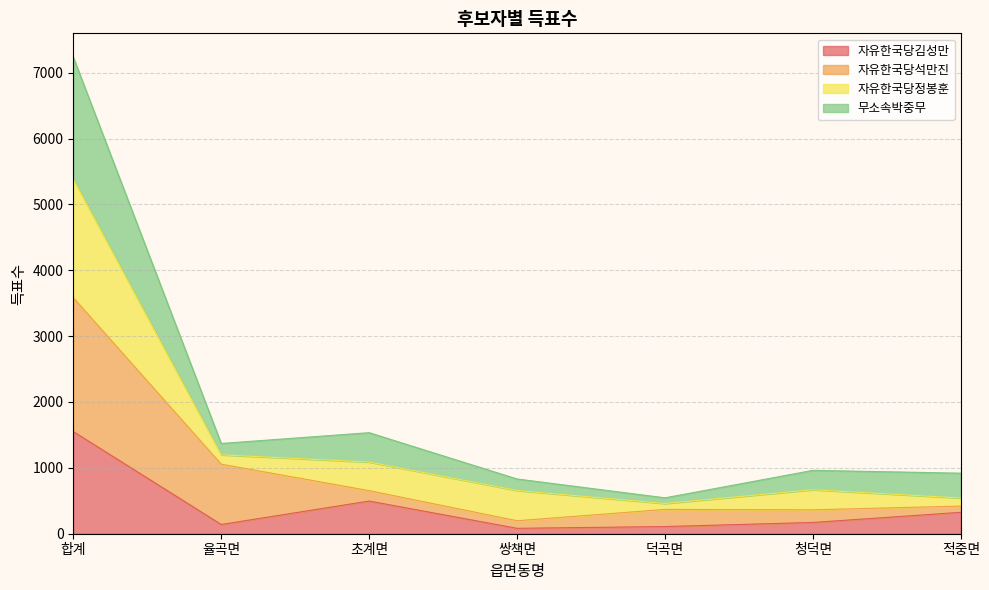

At which label does 자유한국당김성만 reach its peak?

합계